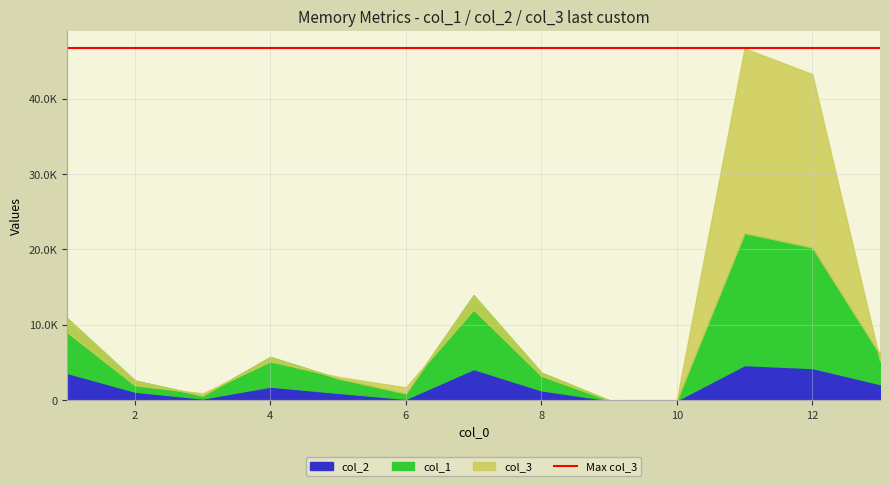

The value of col_2 at 10 is 0.1. True or false?

True